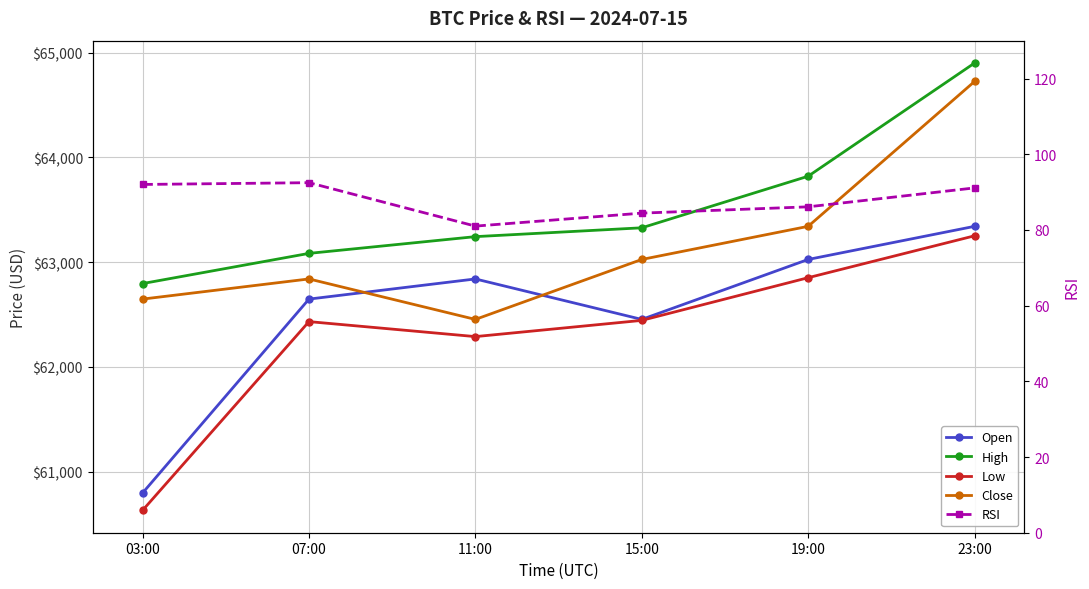

What is the average value of the Open series?

62518.0